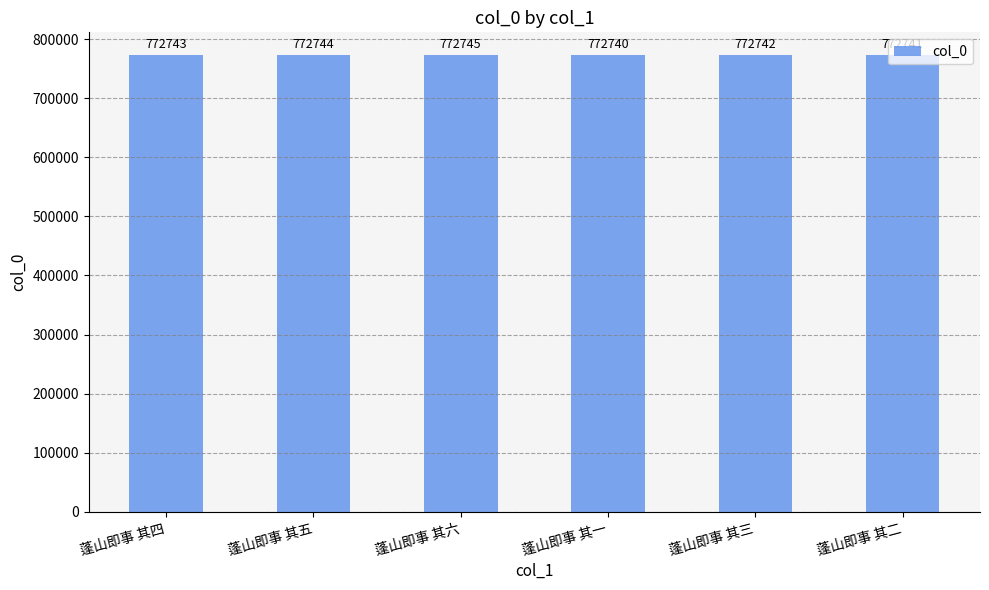

Are the bars horizontal?

No